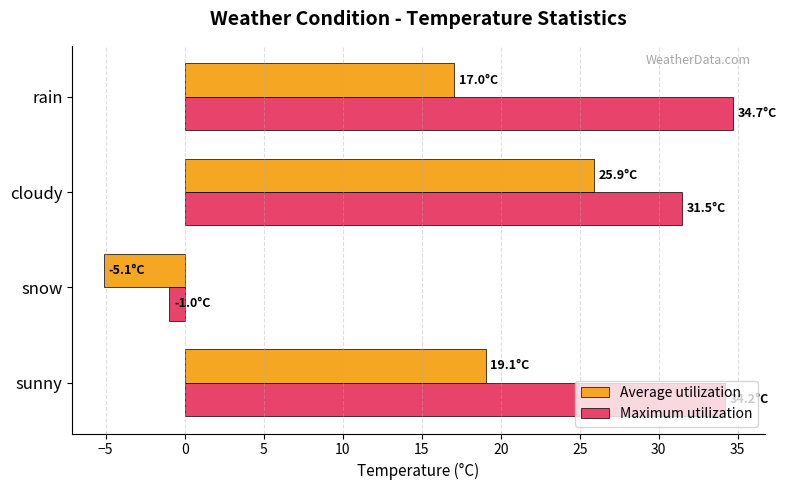

Where is Maximum utilization nearest to the value 16?

cloudy